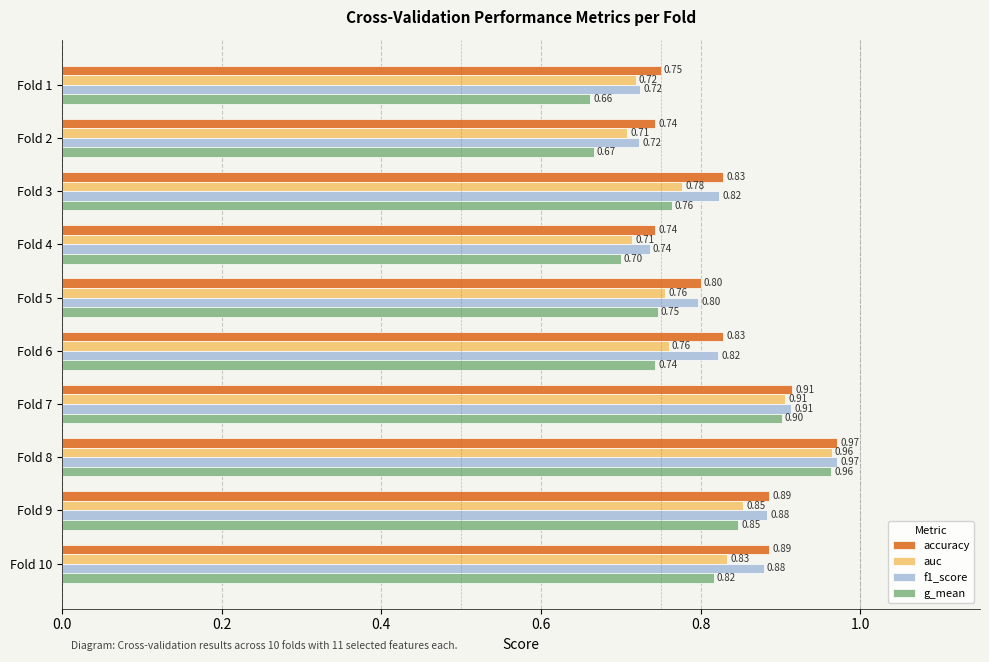

List the labels in order of g_mean value, smallest first.

Fold 1, Fold 2, Fold 4, Fold 6, Fold 5, Fold 3, Fold 10, Fold 9, Fold 7, Fold 8